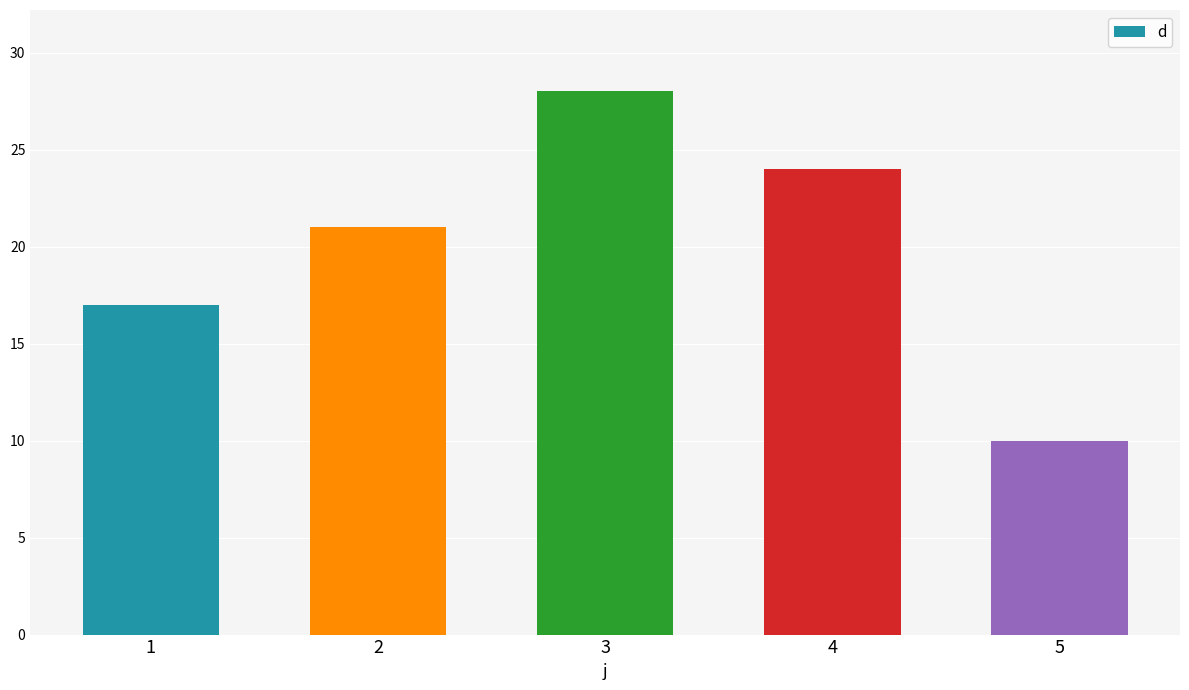

At which category does the chart reach its peak across all series?

3